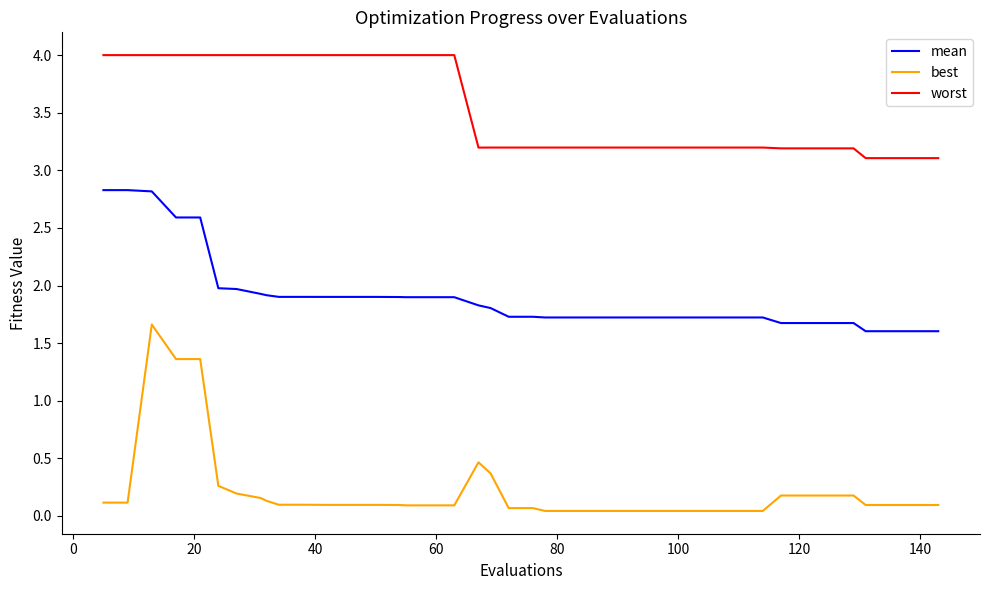

What is the sum of all mean values?

76.0